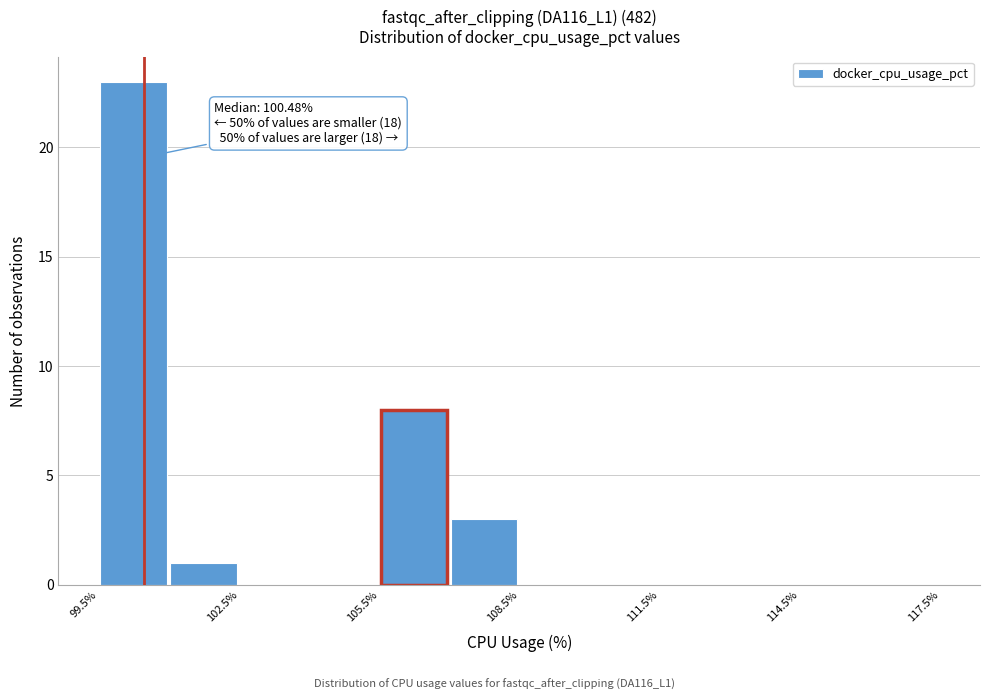

Read against the x-axis, roughly where is the centre of the tallest bar?

100.5